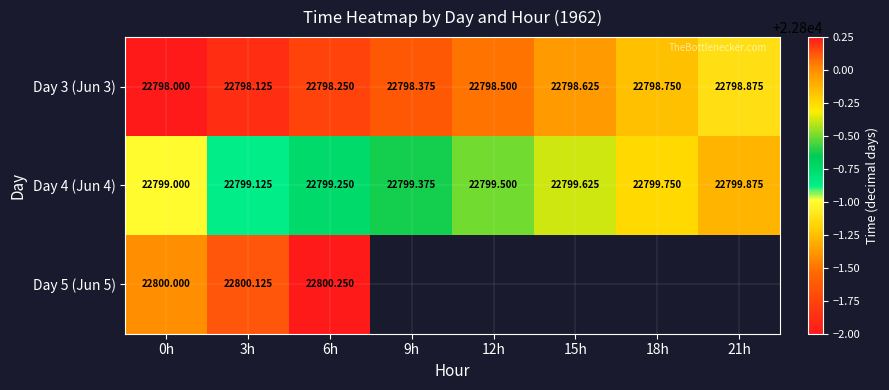

What value does the Day 3 (Jun 3) series have at 15h?

22798.6